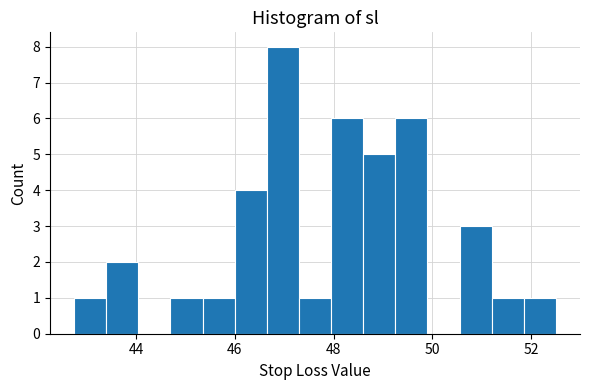

Around what value on the x-axis is the tallest bar? Give the approximate position of its centre, as read against the axis.

47.0